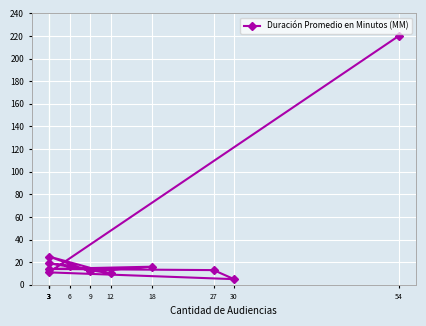

What is the value of the 3rd point from the left?

220